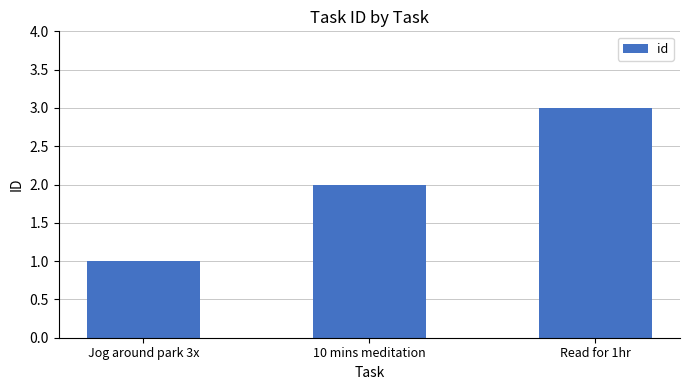

Which label corresponds to the smallest value in the chart?

Jog around park 3x